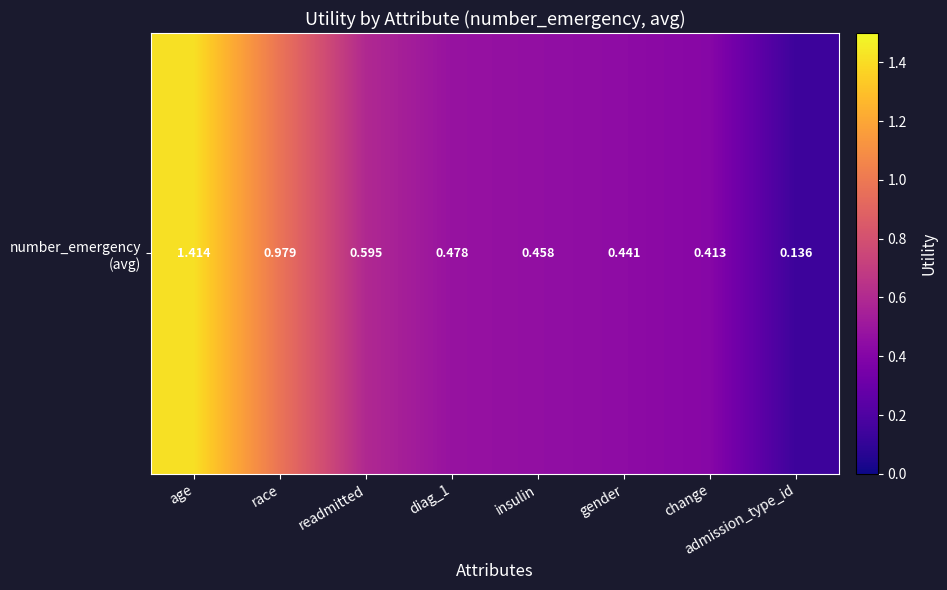

Rank the categories by value from lowest to highest.

admission_type_id, change, gender, insulin, diag_1, readmitted, race, age